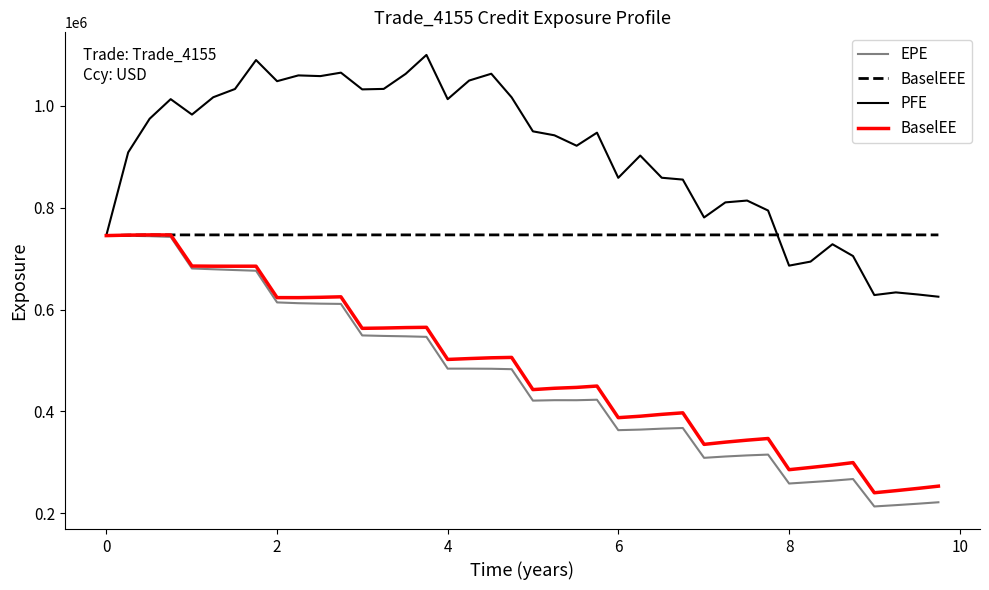

Which series has the largest total across all categories?

PFE